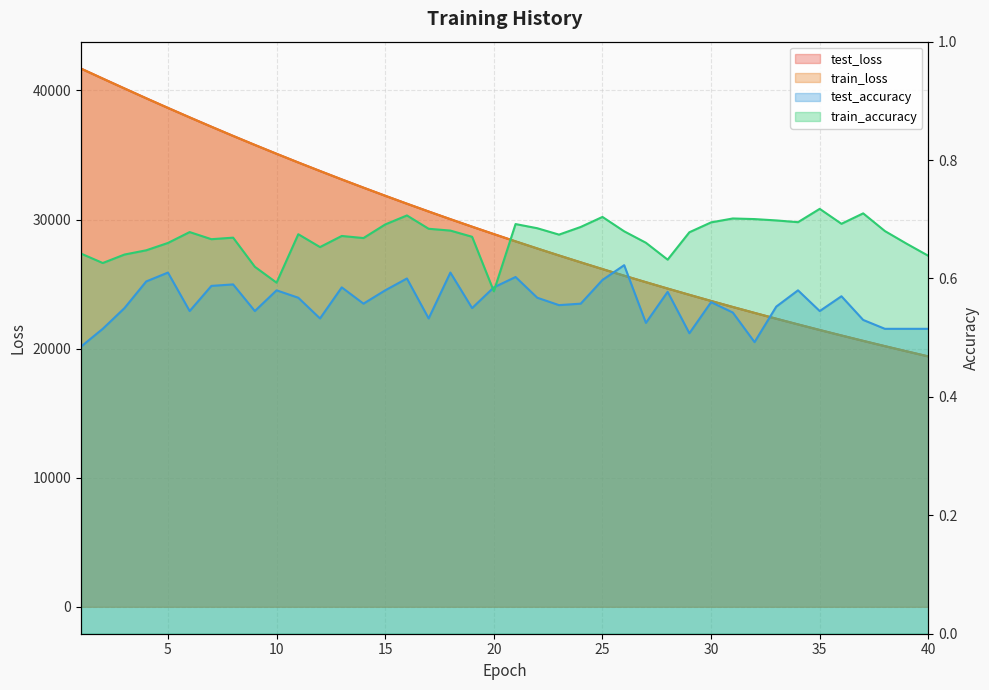

Reading left to right, what are all the values shown in this chart?

test_loss: 41696.1	40922.2	40156.8	39396.4	38649.6	37915.5	37192.1	36480.0	35781.3	35095.1	34421.1	33761.0	33109.6	32471.8	31844.3	31228.3	30623.7	30029.4	29446.6	28873.6	28311.1	27759.5	27217.6	26686.0	26163.0	25650.5	25148.6	24654.6	24170.0	23693.8	23227.2	22769.3	22319.2	21878.4	21444.9	21019.8	20602.9	20193.4	19792.4	19397.5
train_loss: 41693.0	40919.7	40154.4	39395.5	38649.0	37914.1	37190.8	36479.3	35780.6	35094.8	34420.5	33760.0	33109.0	32471.1	31843.7	31227.7	30623.1	30028.7	29445.6	28873.2	28310.7	27758.9	27216.8	26685.0	26162.5	25650.0	25147.7	24653.8	24169.3	23693.3	23226.5	22768.4	22318.7	21877.6	21444.2	21019.1	20602.0	20192.8	19791.7	19396.9
test_accuracy: 0.5	0.5	0.5	0.6	0.6	0.5	0.6	0.6	0.5	0.6	0.6	0.5	0.6	0.6	0.6	0.6	0.5	0.6	0.6	0.6	0.6	0.6	0.6	0.6	0.6	0.6	0.5	0.6	0.5	0.6	0.5	0.5	0.6	0.6	0.5	0.6	0.5	0.5	0.5	0.5
train_accuracy: 0.6	0.6	0.6	0.6	0.7	0.7	0.7	0.7	0.6	0.6	0.7	0.7	0.7	0.7	0.7	0.7	0.7	0.7	0.7	0.6	0.7	0.7	0.7	0.7	0.7	0.7	0.7	0.6	0.7	0.7	0.7	0.7	0.7	0.7	0.7	0.7	0.7	0.7	0.7	0.6